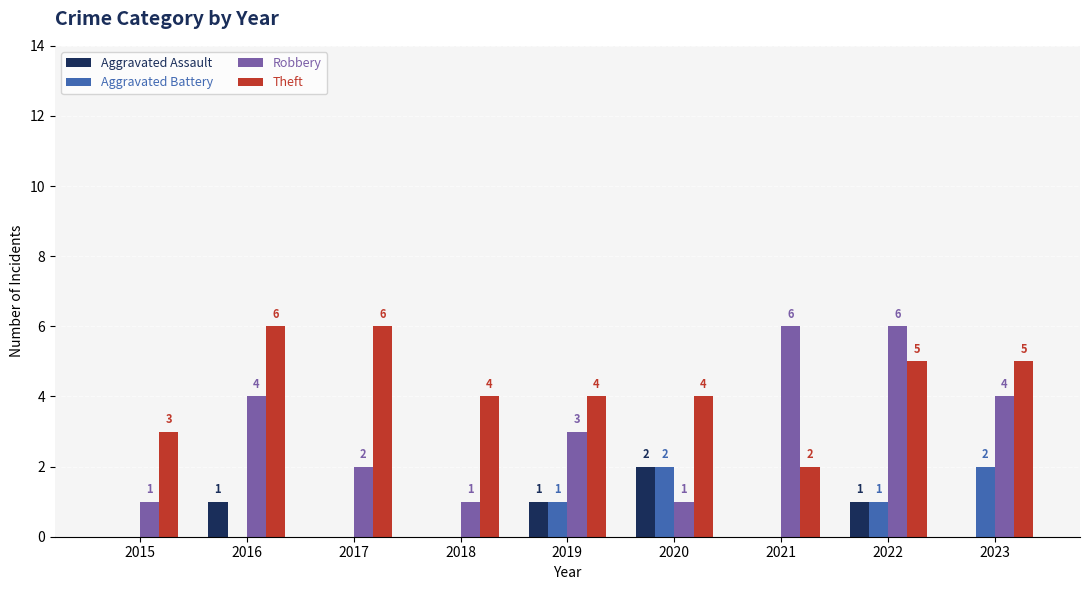

What is the difference between the Robbery values at 2020 and 2016?

3